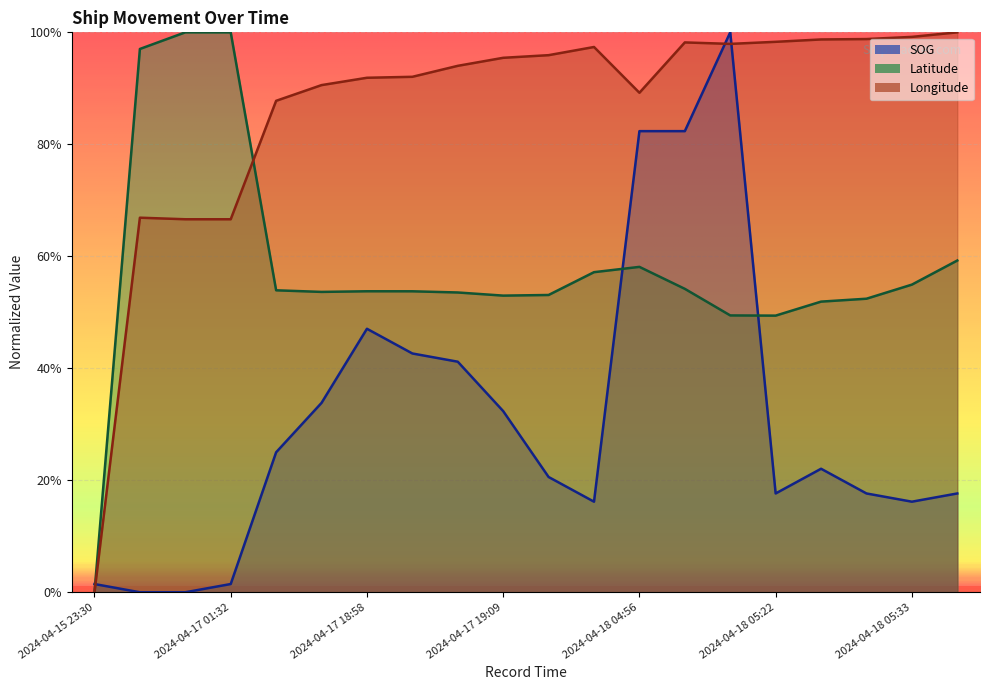

Reading left to right, list all the values displayed in this chart.

SOG: 1.5	0.0	0.0	1.5	25.0	33.8	47.1	42.6	41.2	32.4	20.6	16.2	82.4	82.4	100.0	17.6	22.1	17.6	16.2	17.6
Latitude: 0.0	97.0	100.0	100.0	53.9	53.6	53.8	53.8	53.5	53.0	53.1	57.2	58.1	54.2	49.4	49.4	51.9	52.4	54.9	59.2
Longitude: 0.0	66.9	66.6	66.6	87.8	90.6	91.9	92.1	94.0	95.5	95.9	97.4	89.2	98.2	97.9	98.3	98.7	98.8	99.2	100.0